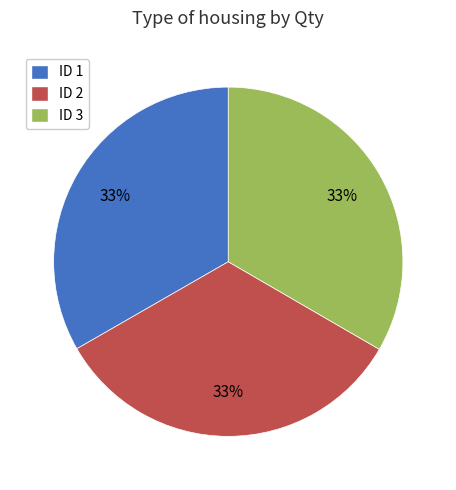

Is it true that ID 3 is 45% of the pie?

False